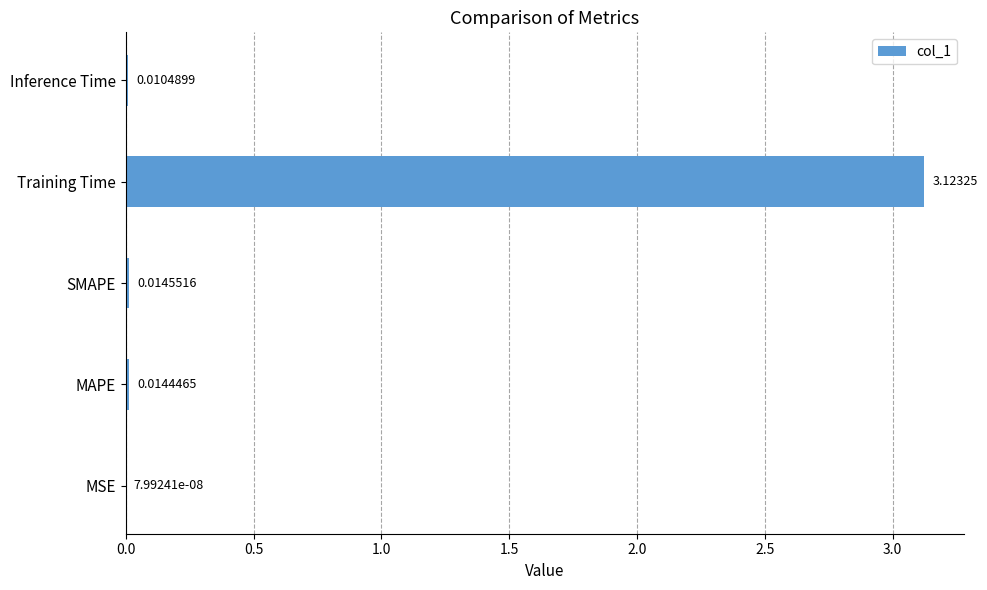

What is the average value?

0.6